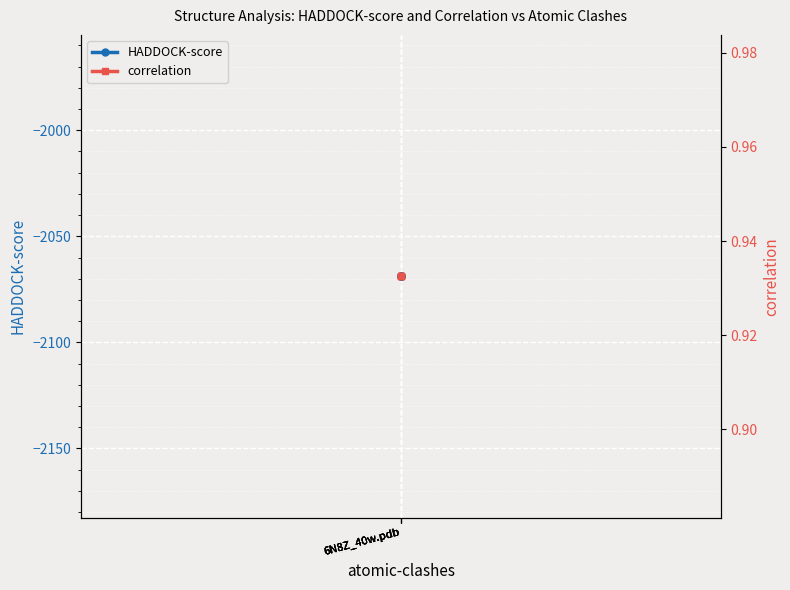

How many lines are shown in the chart?

2